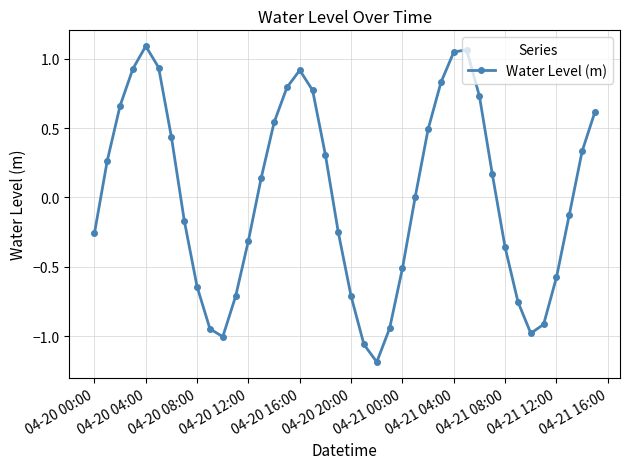

How many points are lower than both their immediate neighbors (excluding endpoints)?

3